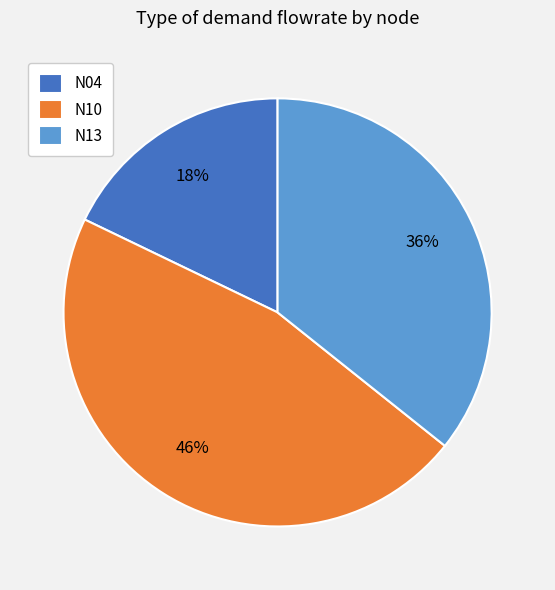

Approximately how many times larger is the value at N10 compared to N13?

1.3